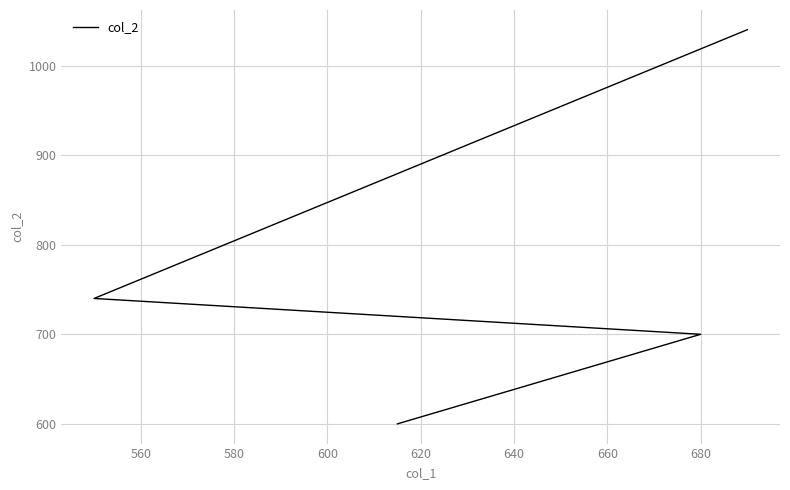

What is the average value?

770